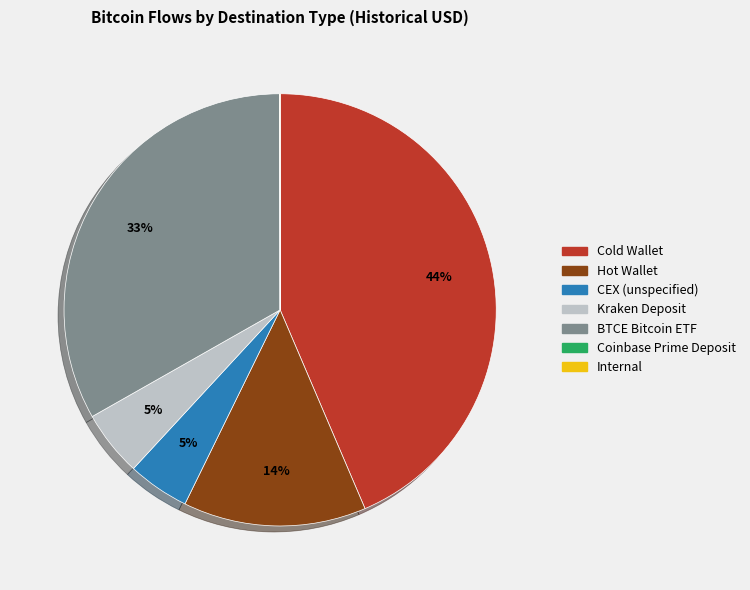

Does any single category account for the majority?

No